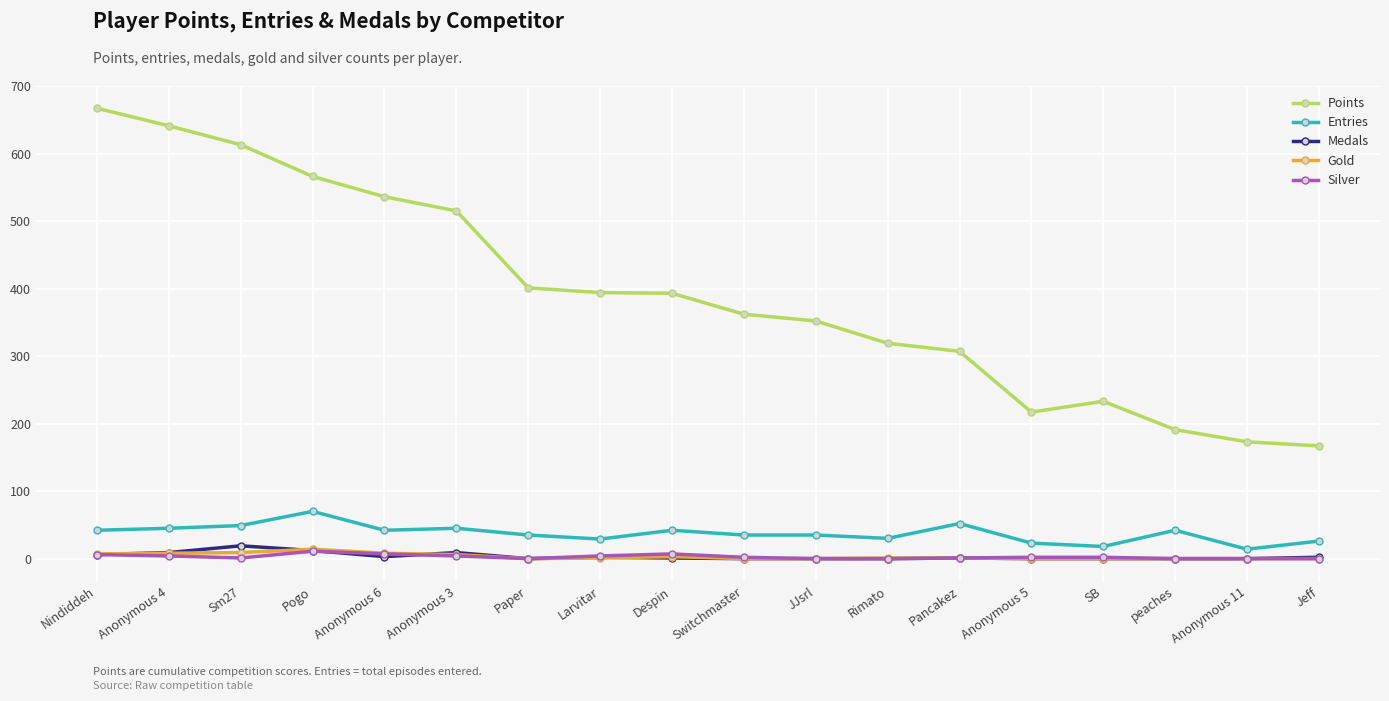

Does the chart have visible grid lines?

Yes